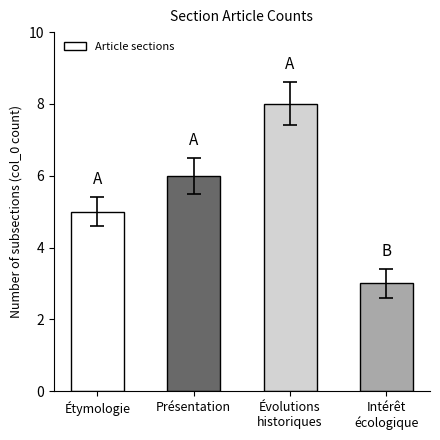

The value at Évolutions
historiques is 11. True or false?

False